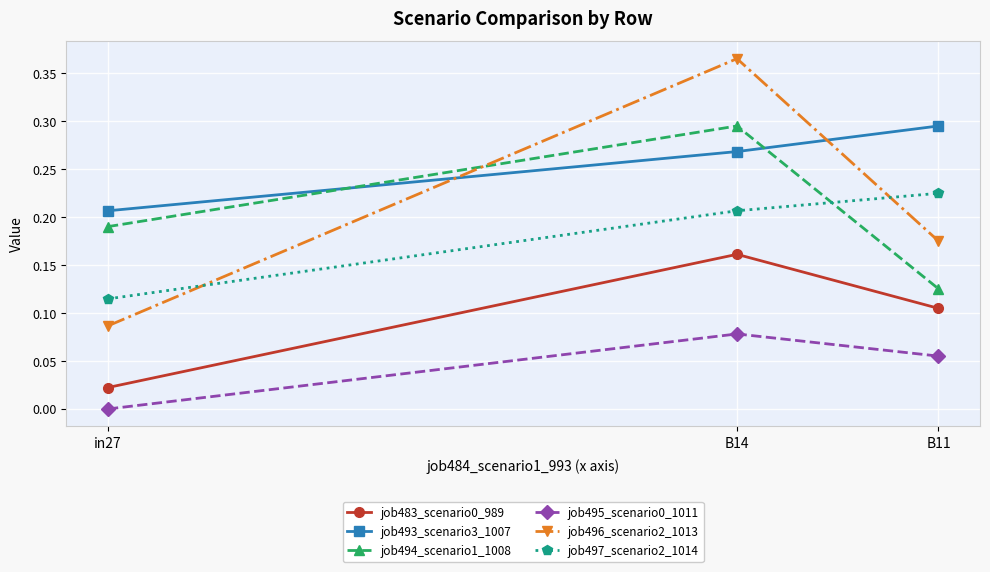

Which label corresponds to the largest value in the chart?

B14